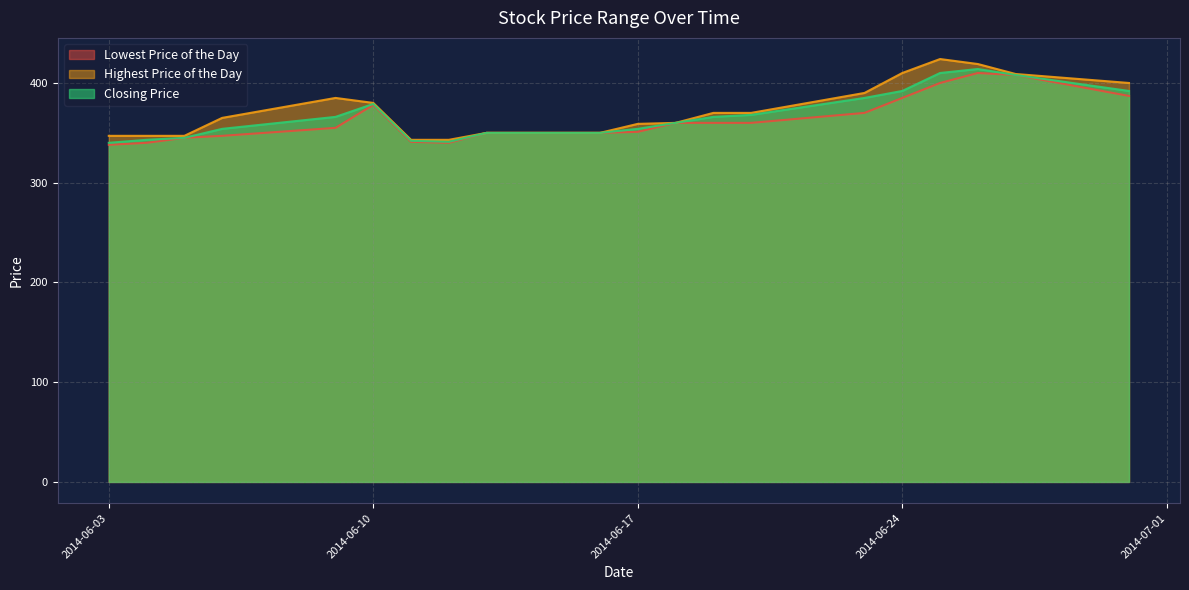

What is the average value of the Lowest Price of the Day series?

364